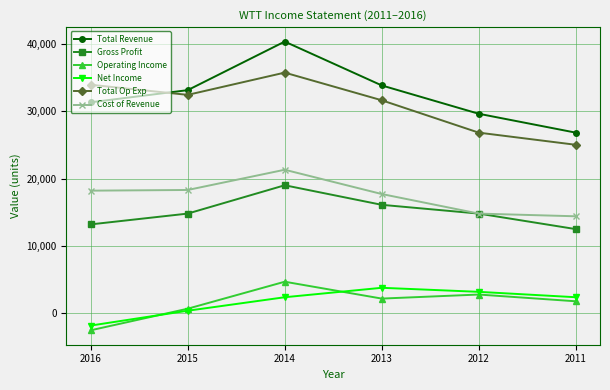

True or false: Operating Income and Total Op Exp cross at least once.

False